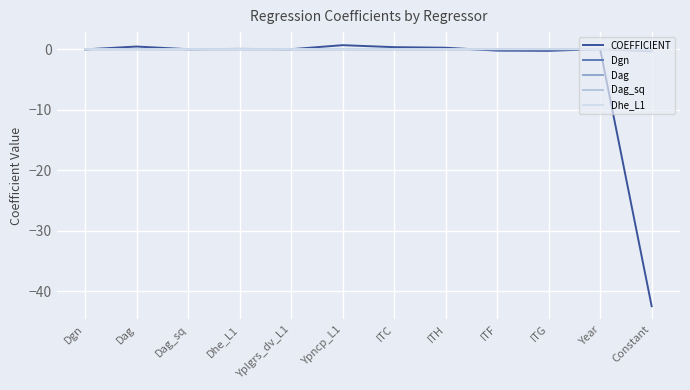

Which series has the largest range (max minus min)?

COEFFICIENT